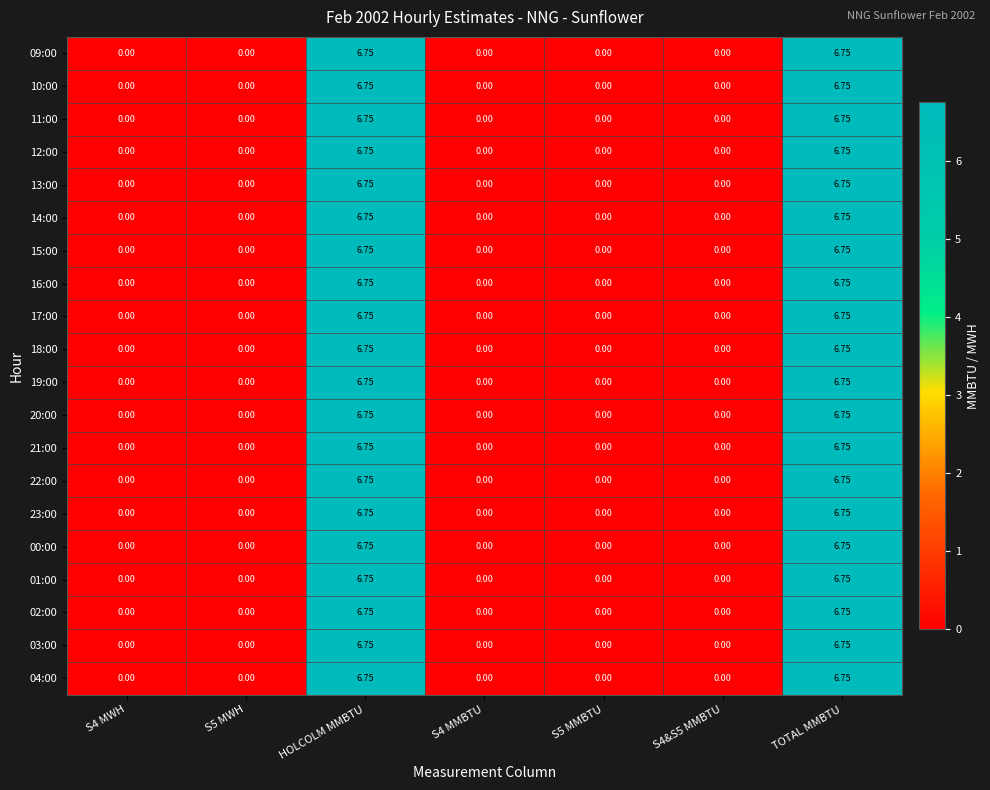

At S4 MWH, list the series in order from smallest to largest.

09:00, 10:00, 11:00, 12:00, 13:00, 14:00, 15:00, 16:00, 17:00, 18:00, 19:00, 20:00, 21:00, 22:00, 23:00, 00:00, 01:00, 02:00, 03:00, 04:00